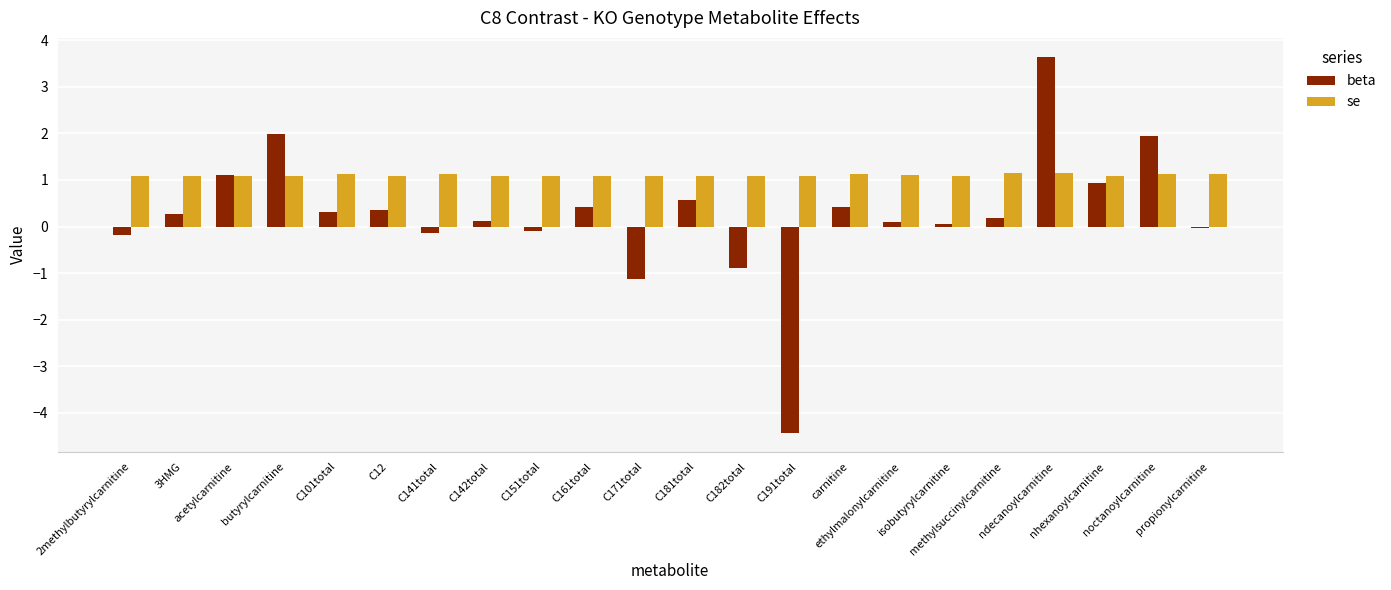

What is the lowest value of the se series?

1.1